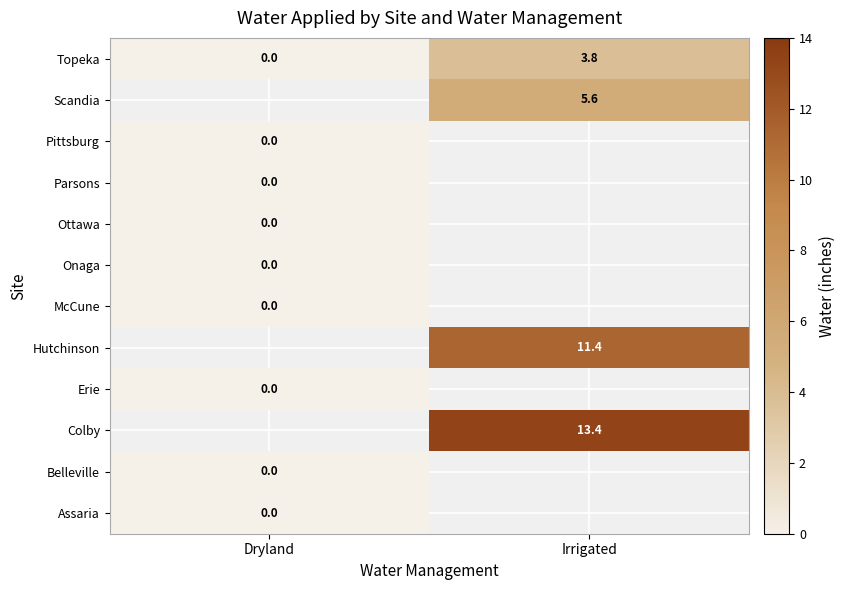

What is the sum of the Topeka values at Irrigated and Dryland?

3.8